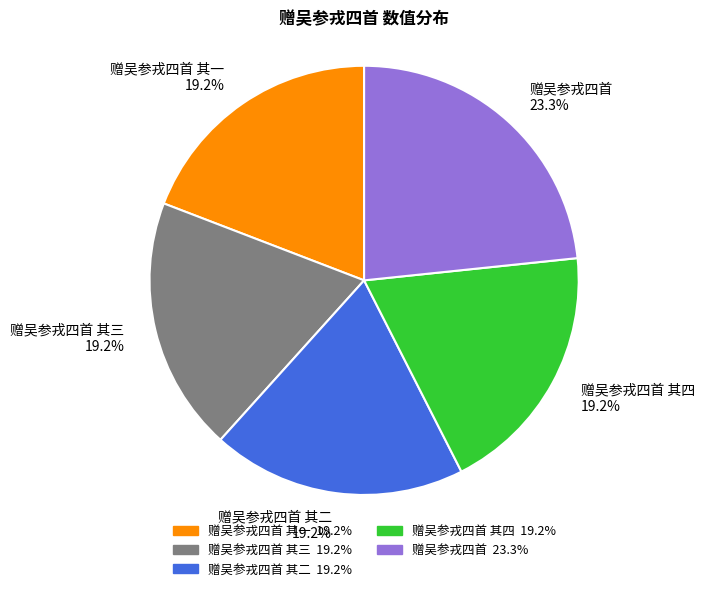

How much of the chart is everything except 赠吴参戎四首 其四 19.2%?

80.8%